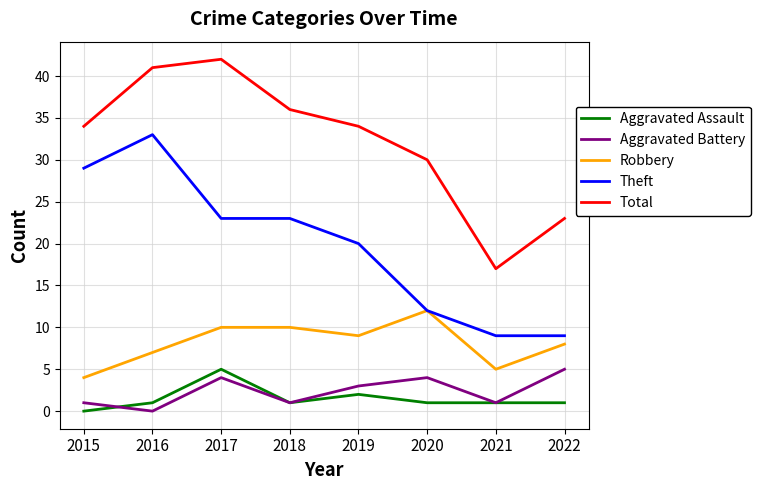

Count the Robbery values in the range 7 to 10.

5